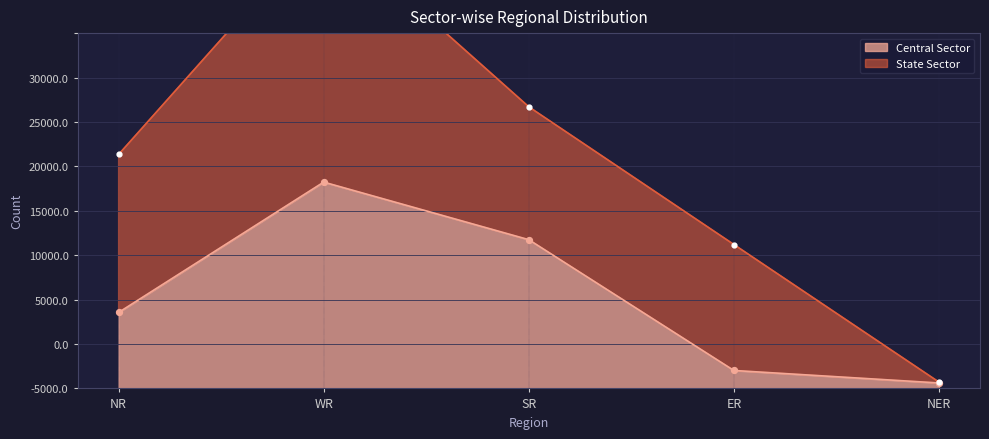

Which has a higher value, ER or WR?

WR